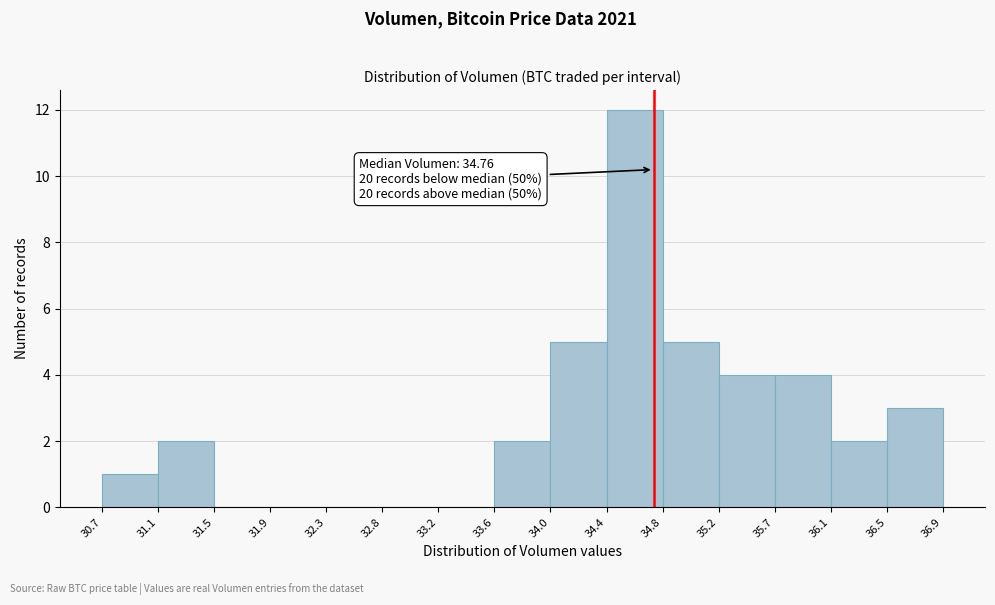

Over which range of the x-axis is the bar tallest?

34.4 to 34.8